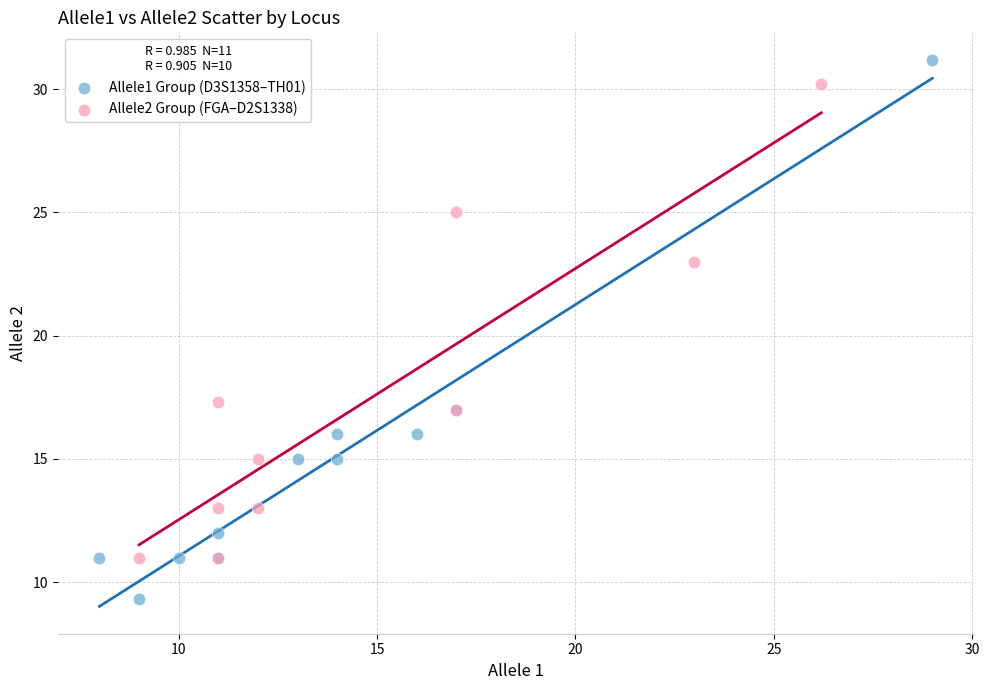

Which series contains the highest Y value?

Allele1 Group (D3S1358–TH01)